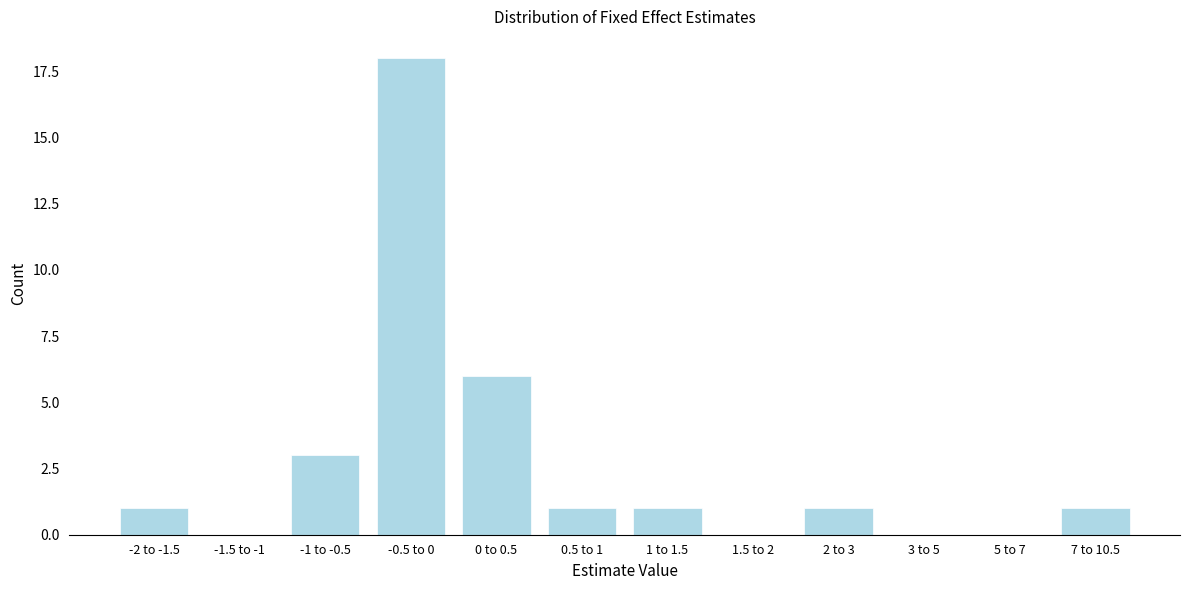

Reading right to left, what are all the values shown in this chart?

7 to 10.5=1	5 to 7=0	3 to 5=0	2 to 3=1	1.5 to 2=0	1 to 1.5=1	0.5 to 1=1	0 to 0.5=6	-0.5 to 0=18	-1 to -0.5=3	-1.5 to -1=0	-2 to -1.5=1